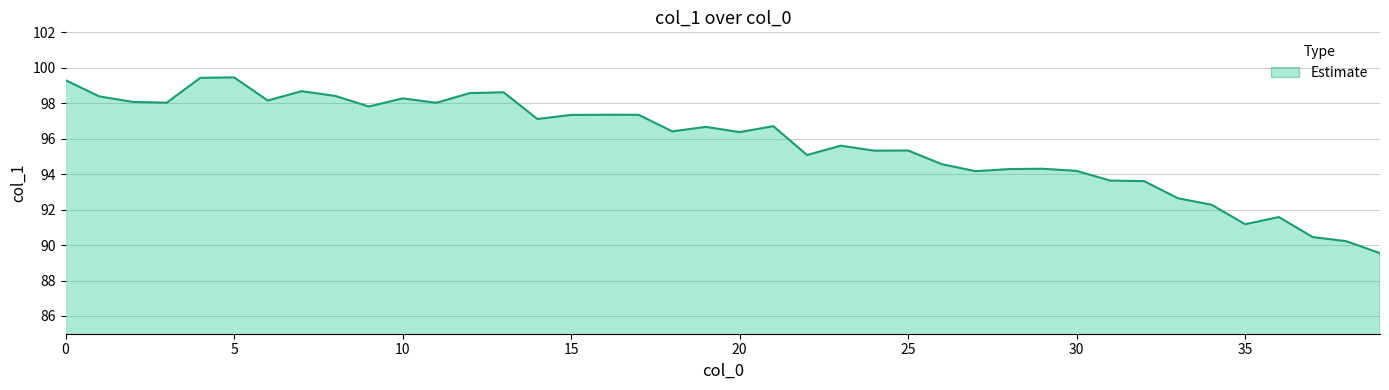

What is the minimum value shown in the chart?

89.5